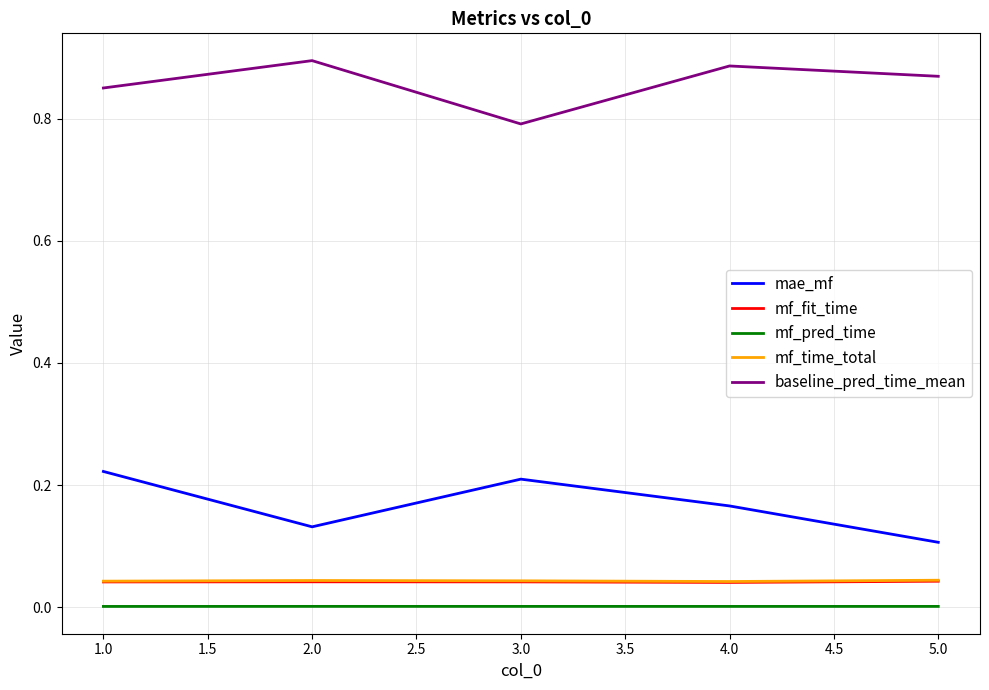

True or false: mae_mf has more than 0 points higher than both neighbors.

True